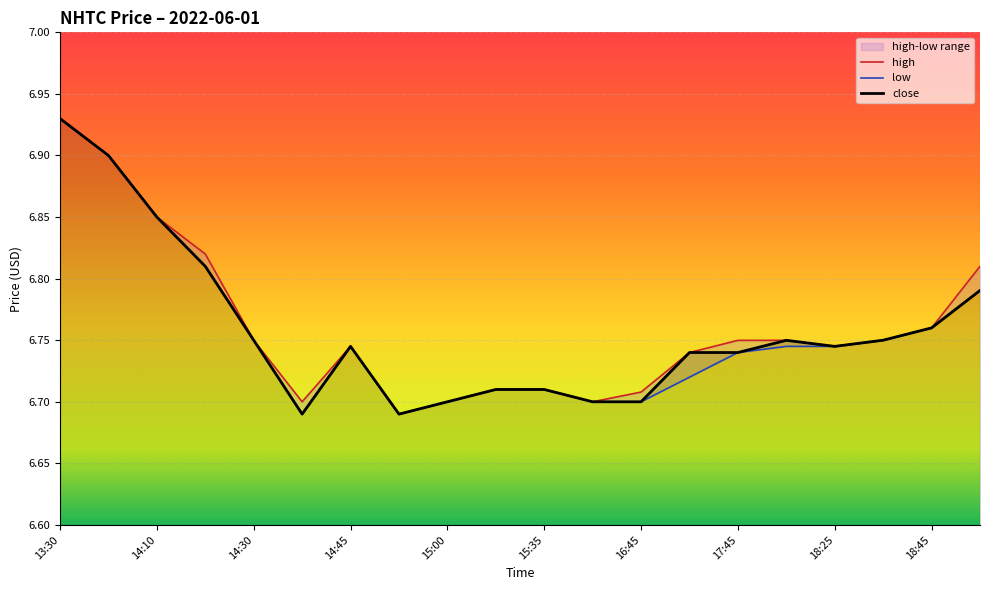

At which label does high reach its peak?

13:30